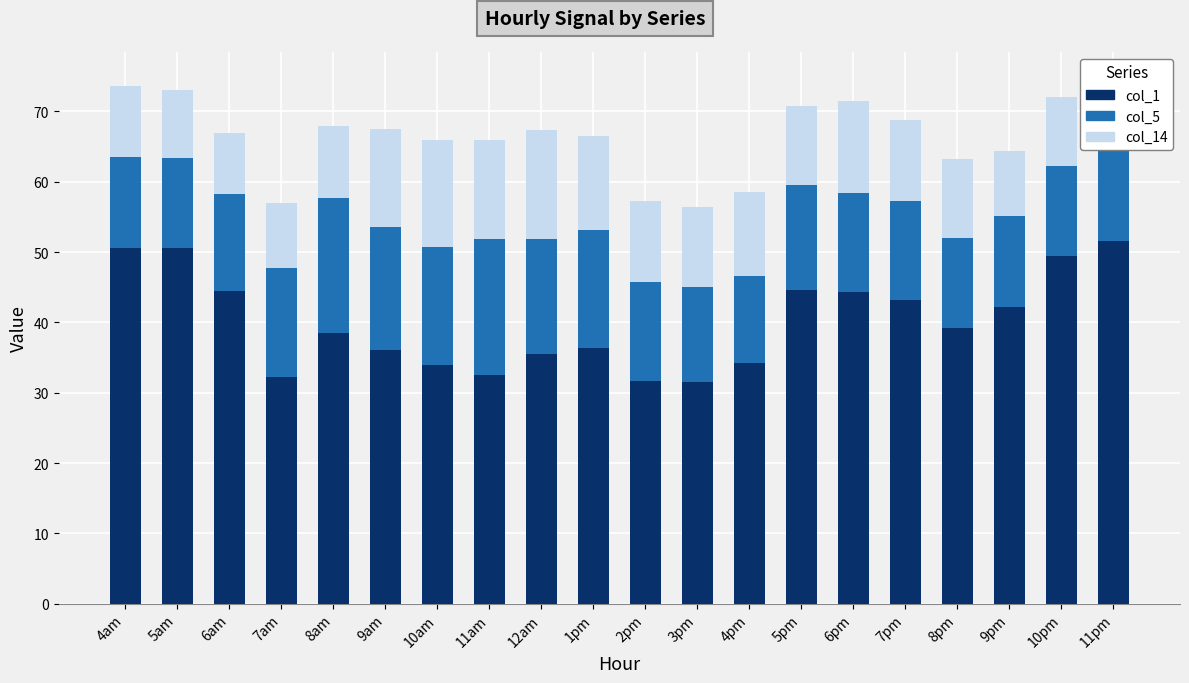

Count the number of data series in this chart.

3